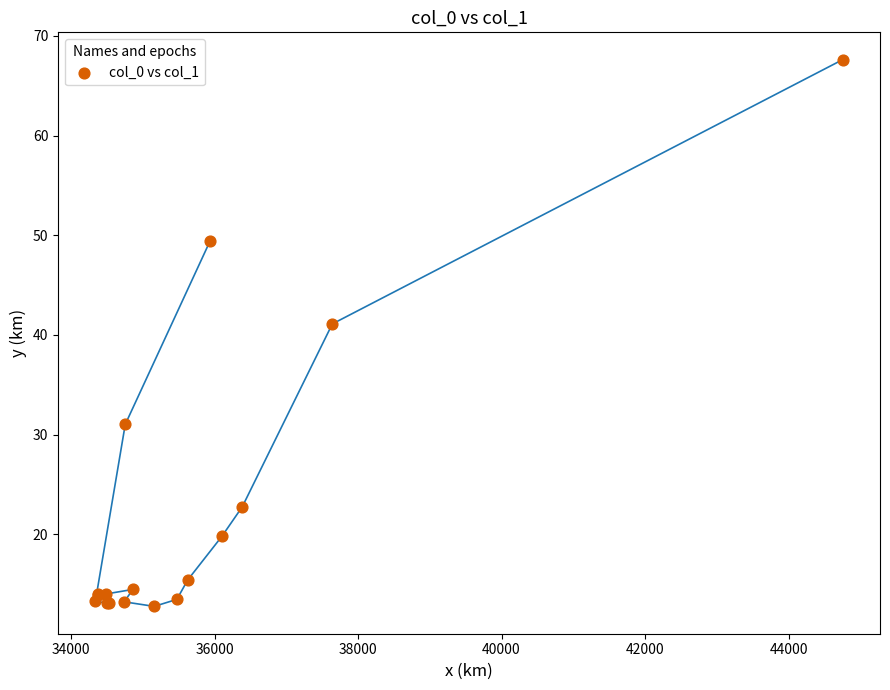

What Y value in the scatter plot is closest to 40?

41.1